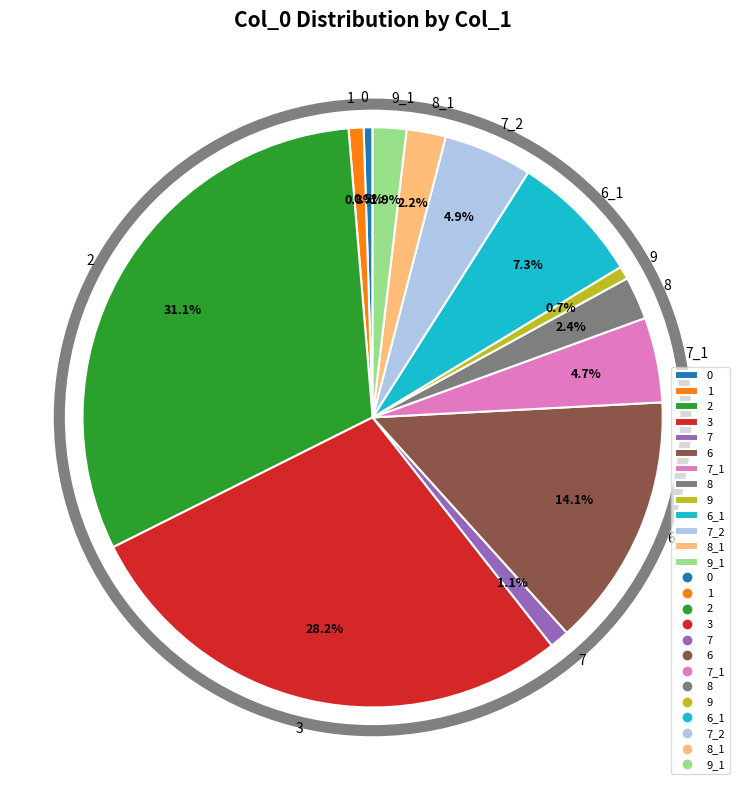

How many segments does this pie chart have?

13